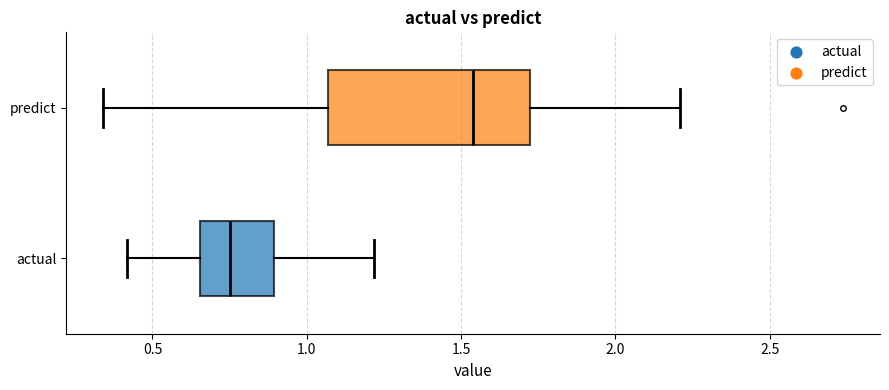

Where is the left edge of the box for actual on the x-axis? The values are not printed on the chart, so give them approximately, as read against the axis.

0.65